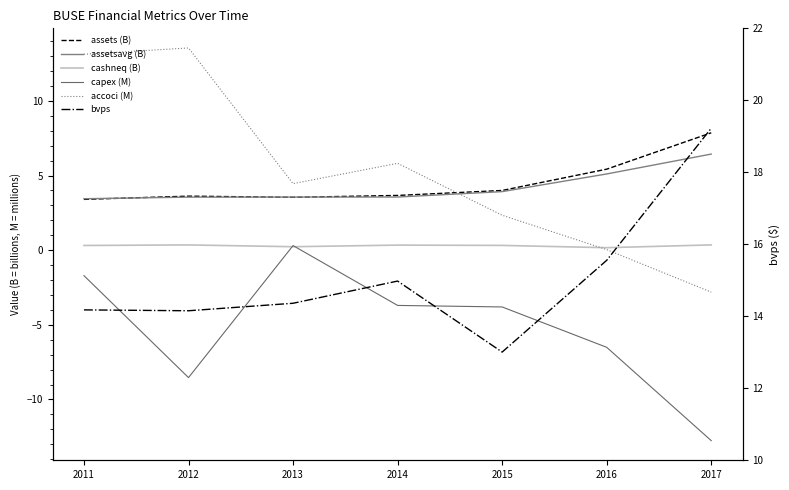

At which category is the sum across all series the highest?

2011